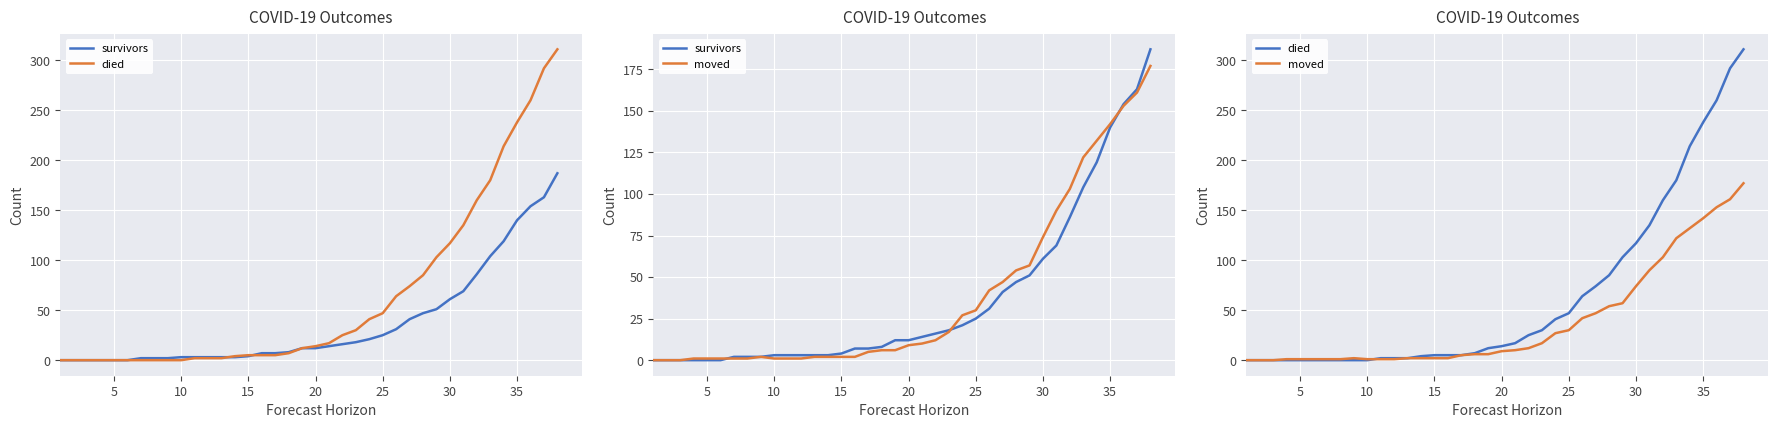

What is the difference between the highest and lowest values at 15?

3